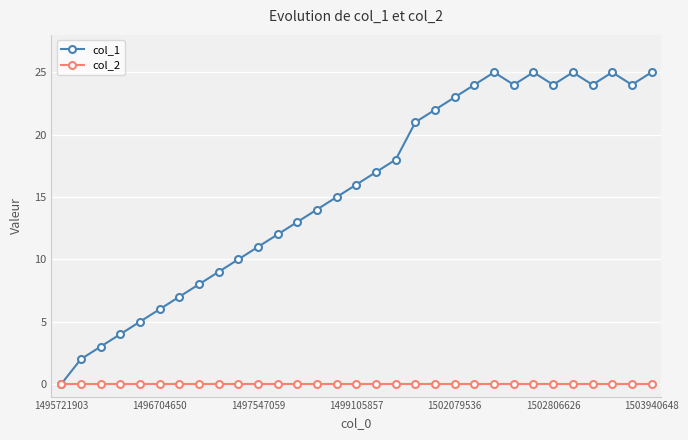

In col_1, how many points are lower than both neighbors (excluding endpoints)?

4